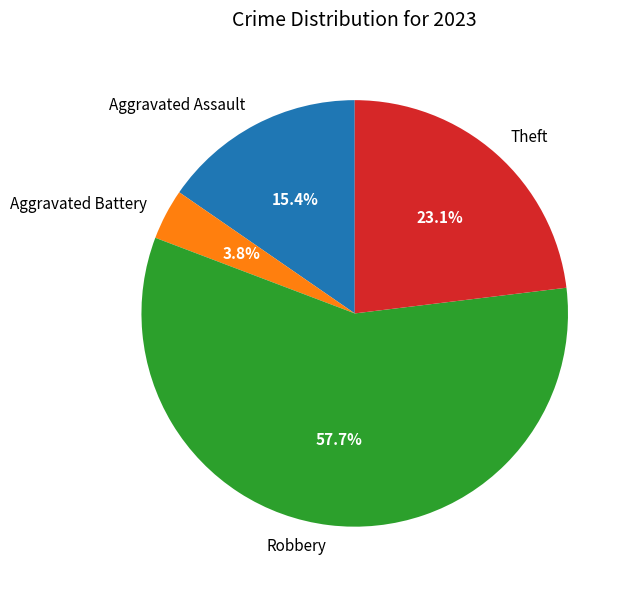

What is the total percentage of Aggravated Assault and Theft?

38.5%